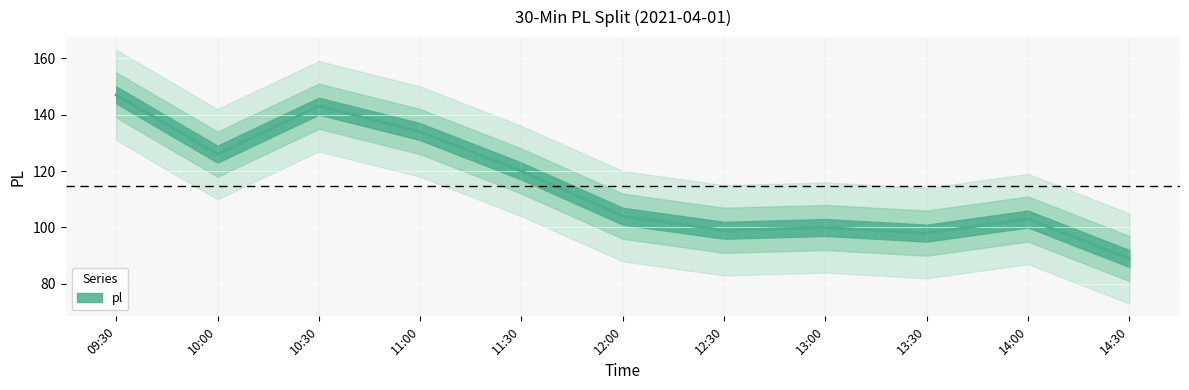

What is the label of the 2nd point from the right?

14:00